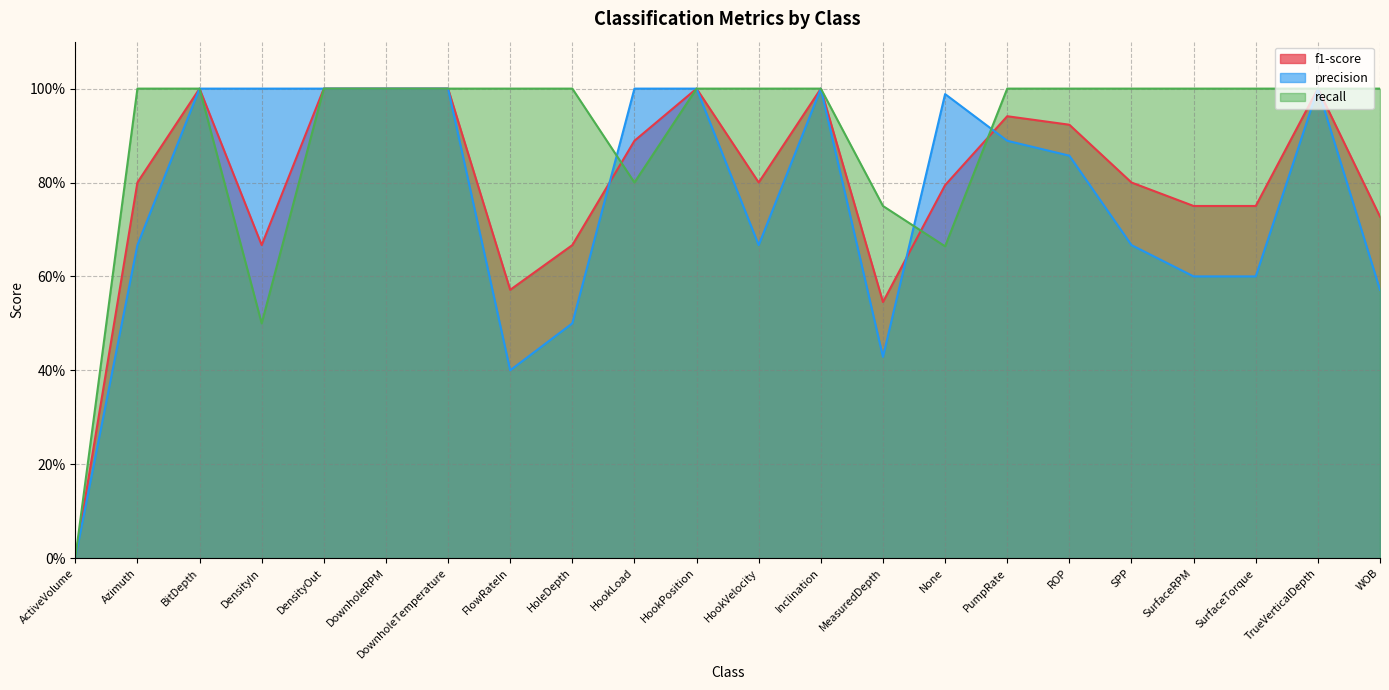

Which label corresponds to the largest value in the chart?

BitDepth